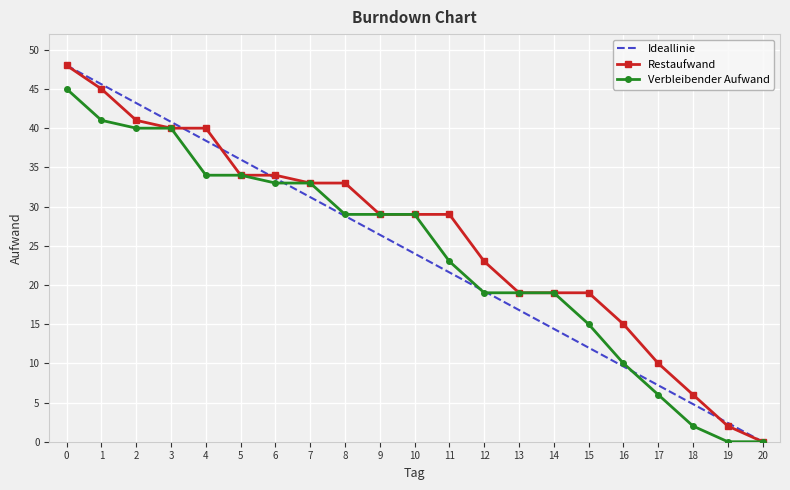

What is the approximate value of Ideallinie at 8?

28.8